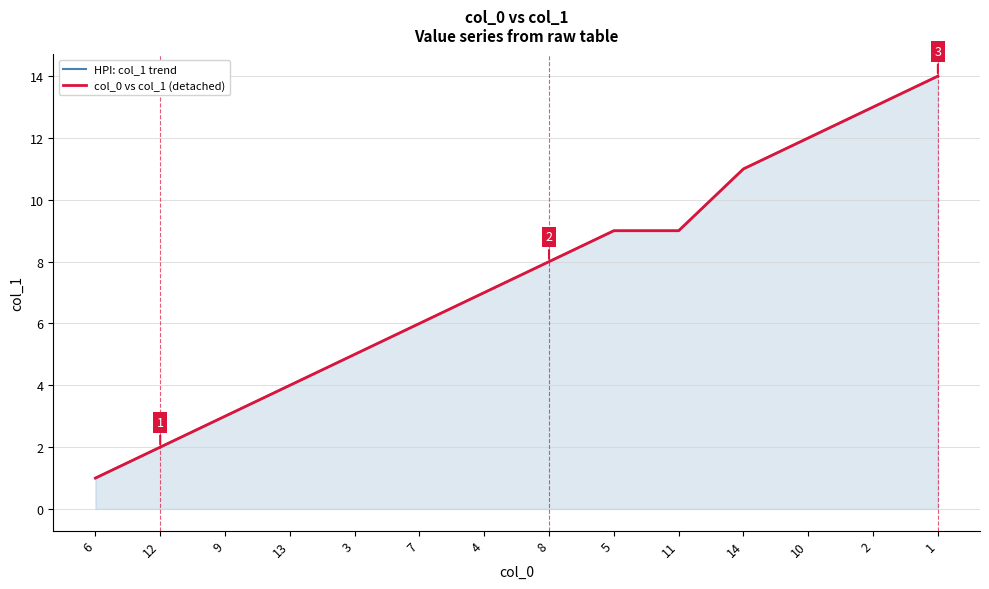

True or false: HPI: col_1 trend and col_0 vs col_1 (detached) intersect in this chart.

False